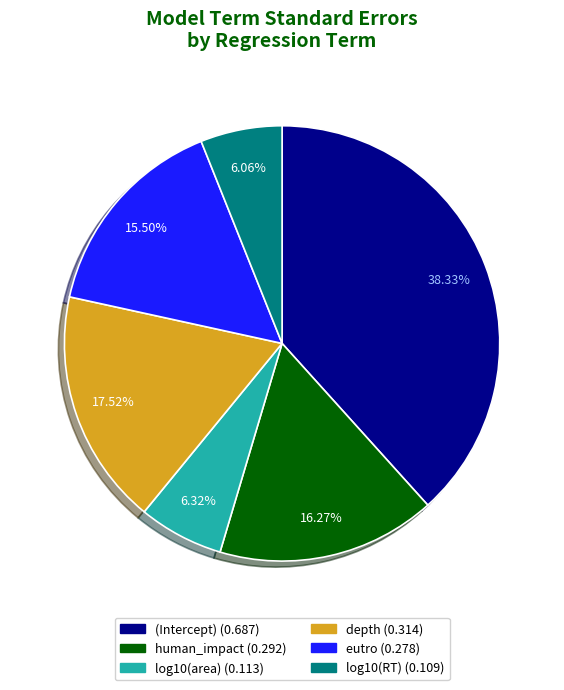

Which has a higher value, log10(area) or depth?

depth